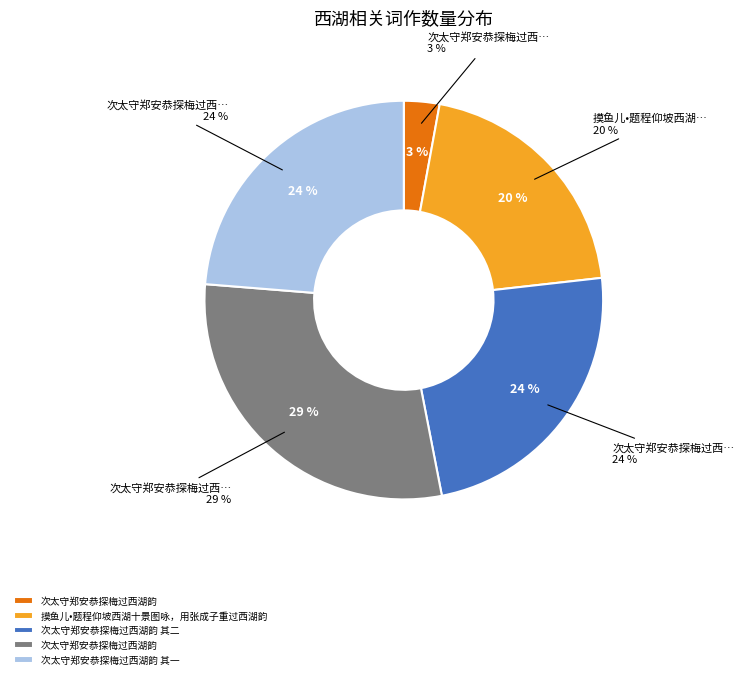

Is 摸鱼儿•题程仰坡西湖十景图咏，用张成子重过西湖韵 the majority of the pie?

No